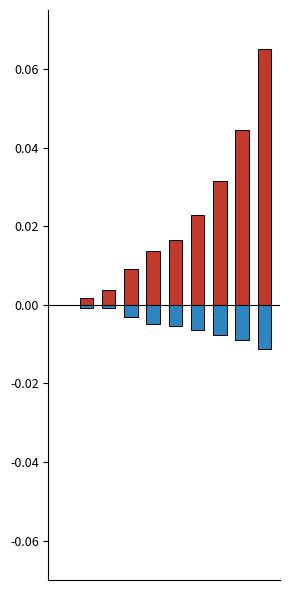

Which category has the lowest value in the GE+GR series?

9